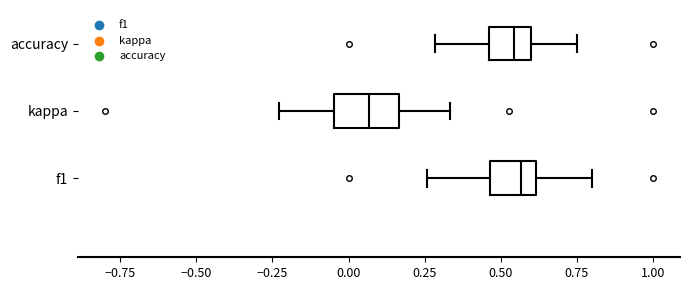

Reading bottom to top, transcribe this box plot: for each box, give where its median line is, the range the box spans, and where its two whiskers end, as read against the x-axis. The values are not printed on the chart, so give them approximately, as read against the axis.

f1: median 0.55, box 0.45 to 0.60, whiskers 0.25 to 0.80
kappa: median 0.05, box -0.05 to 0.15, whiskers -0.25 to 0.35
accuracy: median 0.55, box 0.45 to 0.60, whiskers 0.30 to 0.75